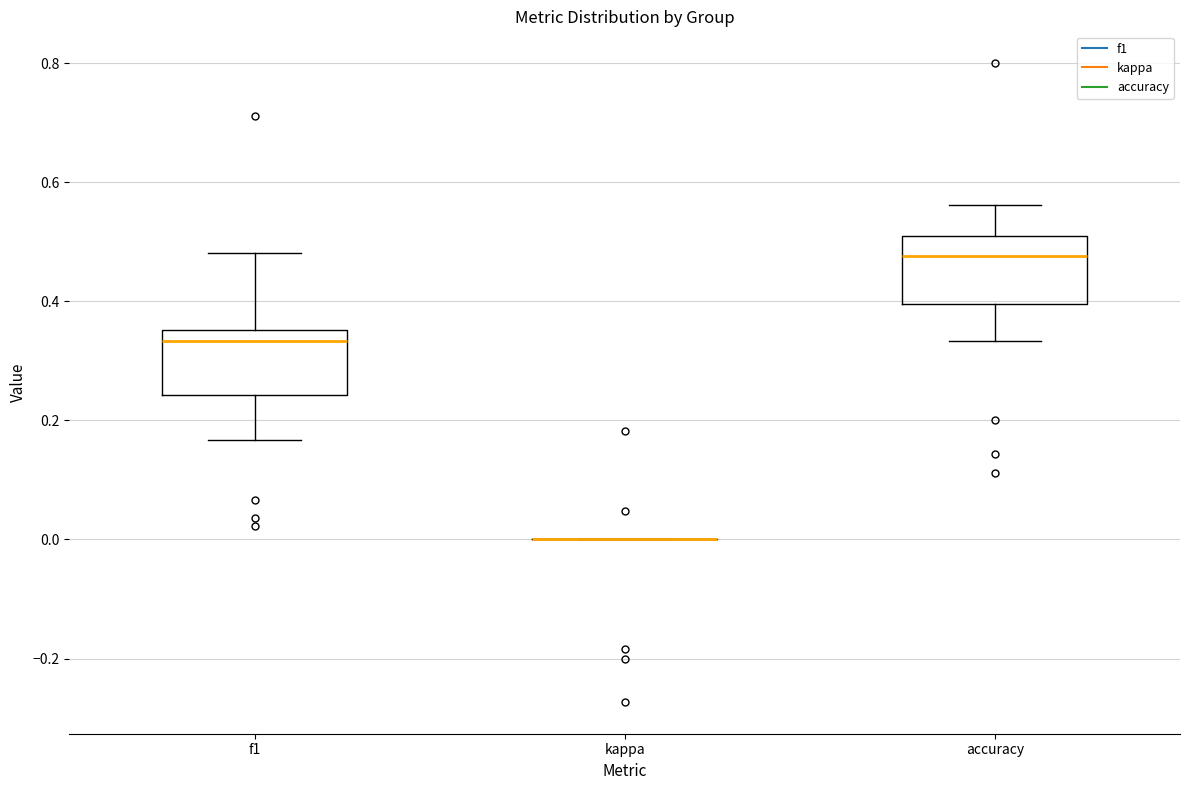

Reading left to right, transcribe this box plot: for each box, give where its median line is, the range the box spans, and where its two whiskers end, as read against the y-axis. The values are not printed on the chart, so give them approximately, as read against the axis.

f1: median 0.34, box 0.24 to 0.36, whiskers 0.16 to 0.48
kappa: box collapsed to a line at 0.00, whiskers 0.00 to 0.00
accuracy: median 0.48, box 0.40 to 0.52, whiskers 0.34 to 0.56